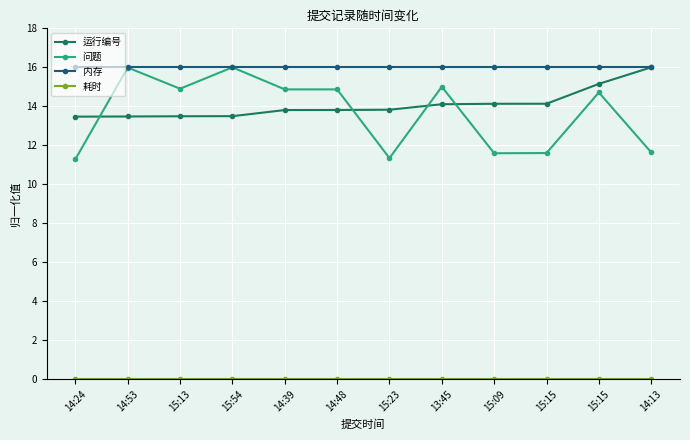

At how many categories does at least one series exceed 1?

12